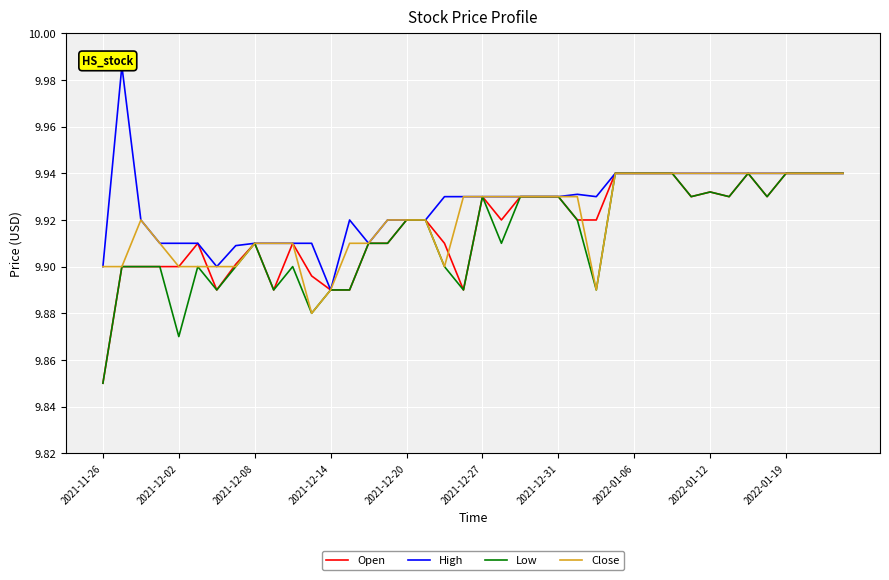

The value of Close at 2022-01-06 is 15.1. True or false?

False